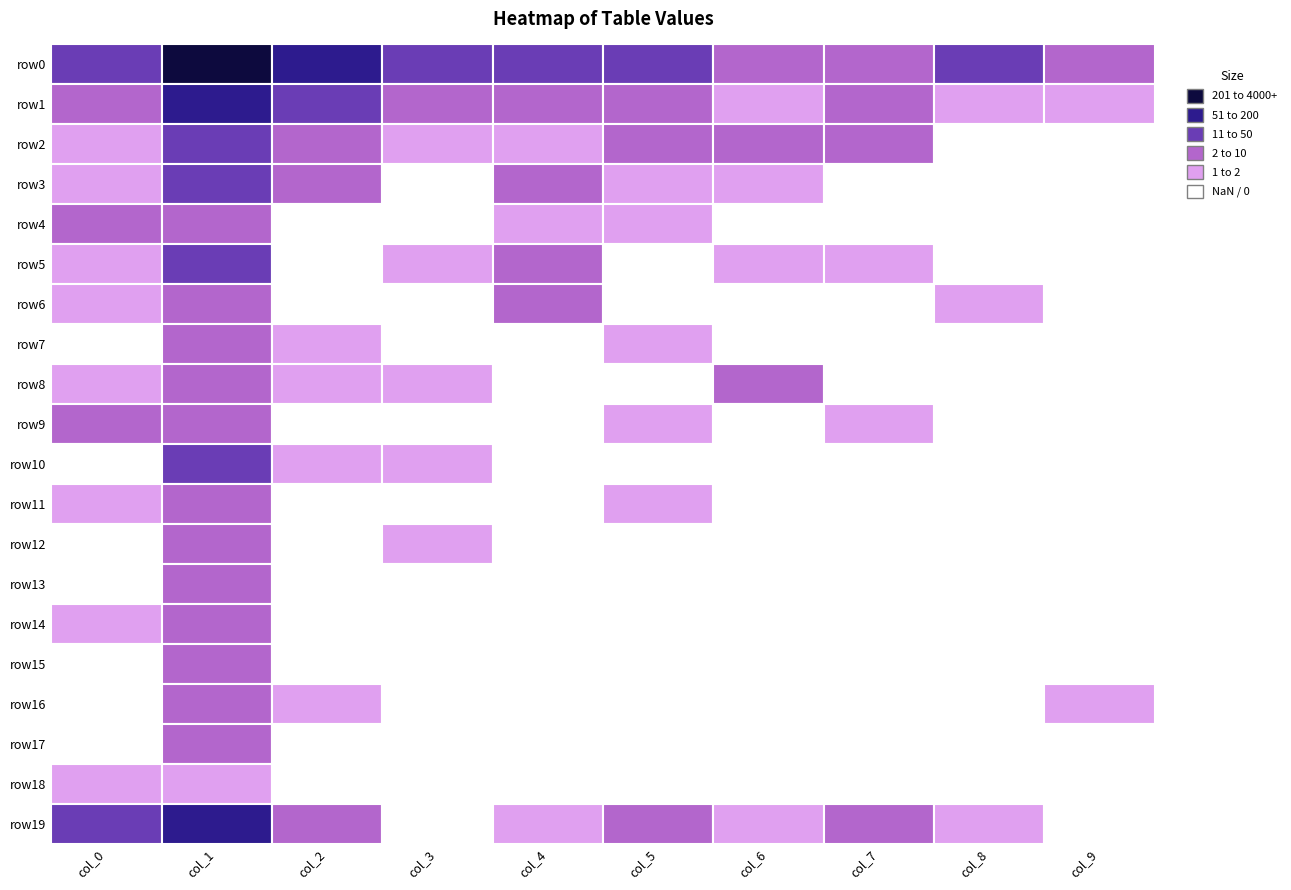

The row16 series shows 2 at 7. True or false?

False